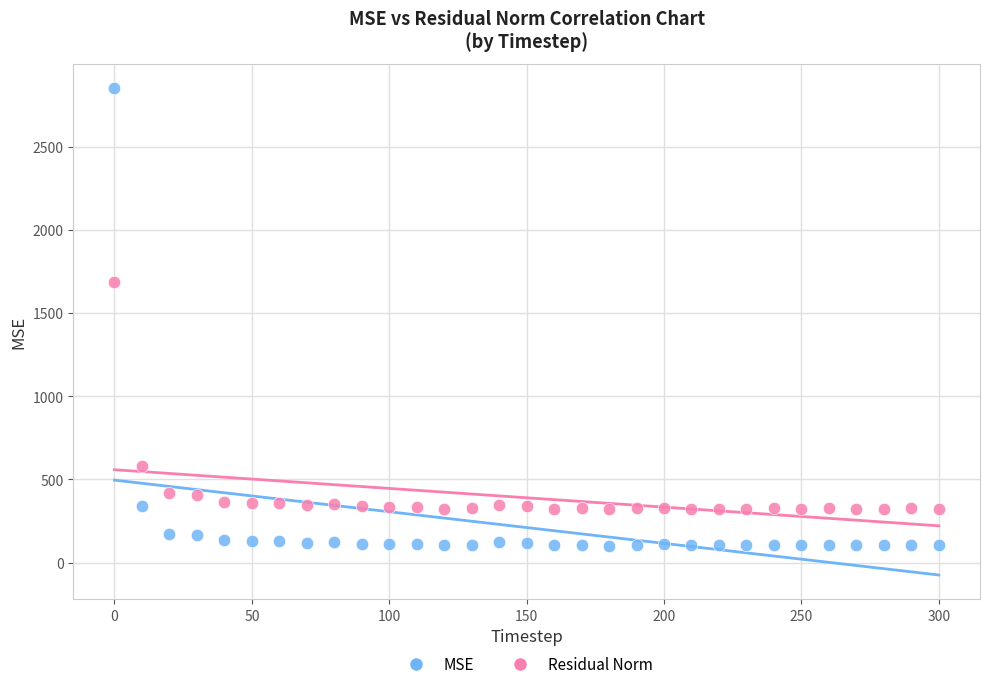

Across all data points, what is the range of X values (max minus min)?

300.0